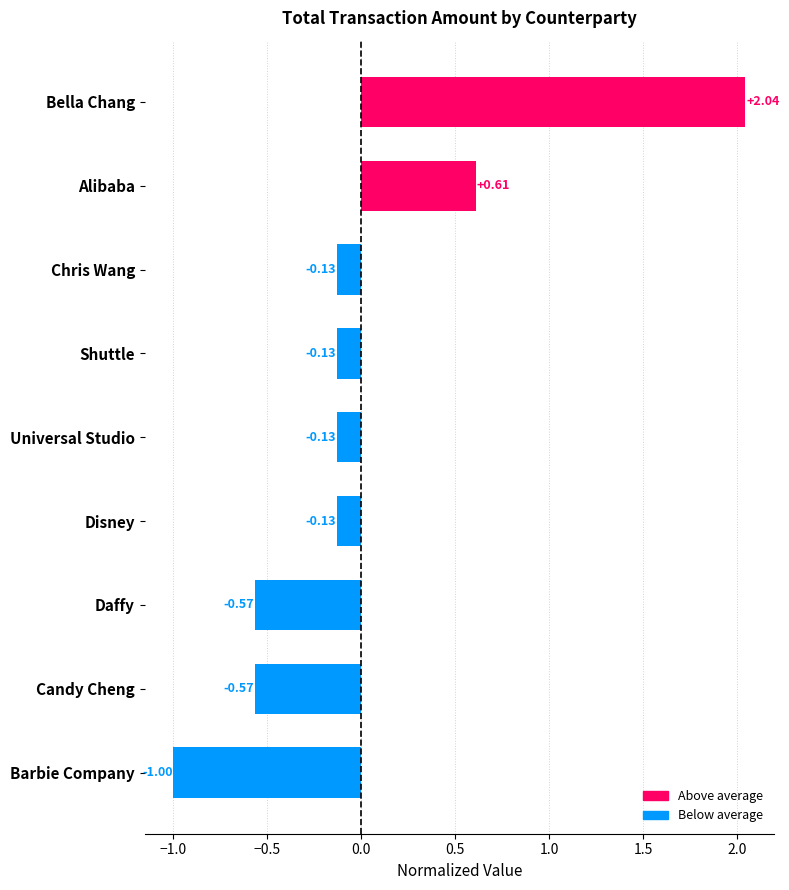

What is the label of the 1st bar from the top?

Bella Chang